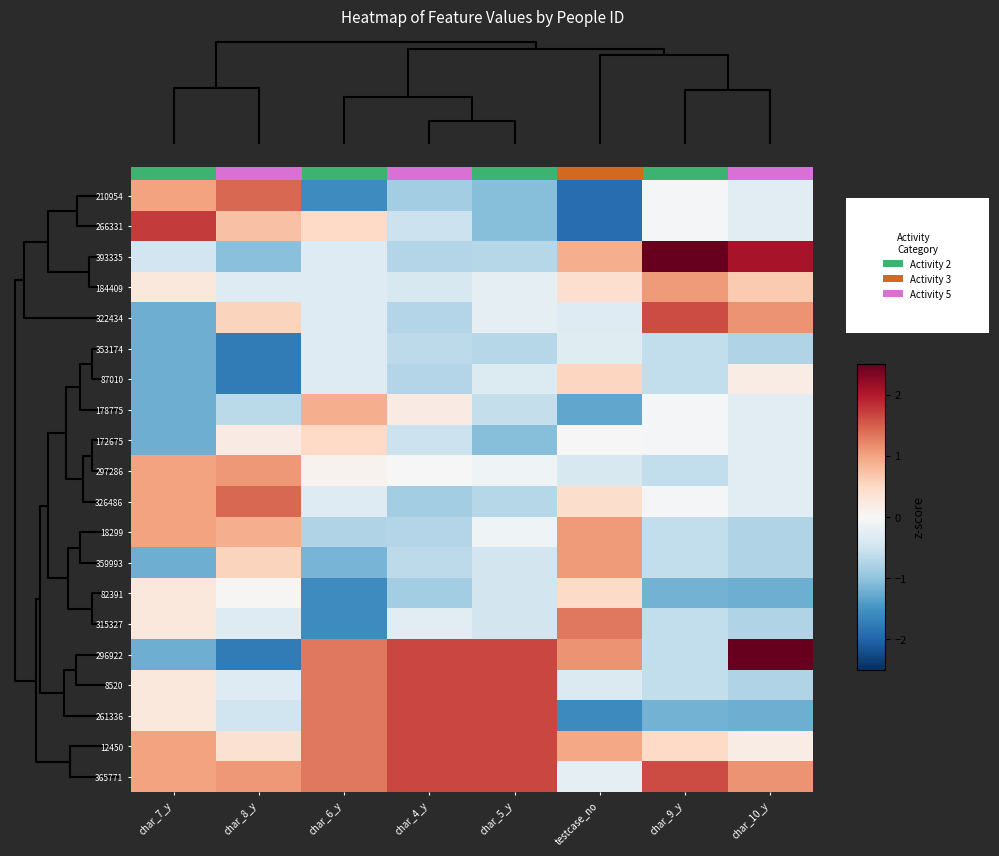

At which category does the chart reach its peak across all series?

char_9_y